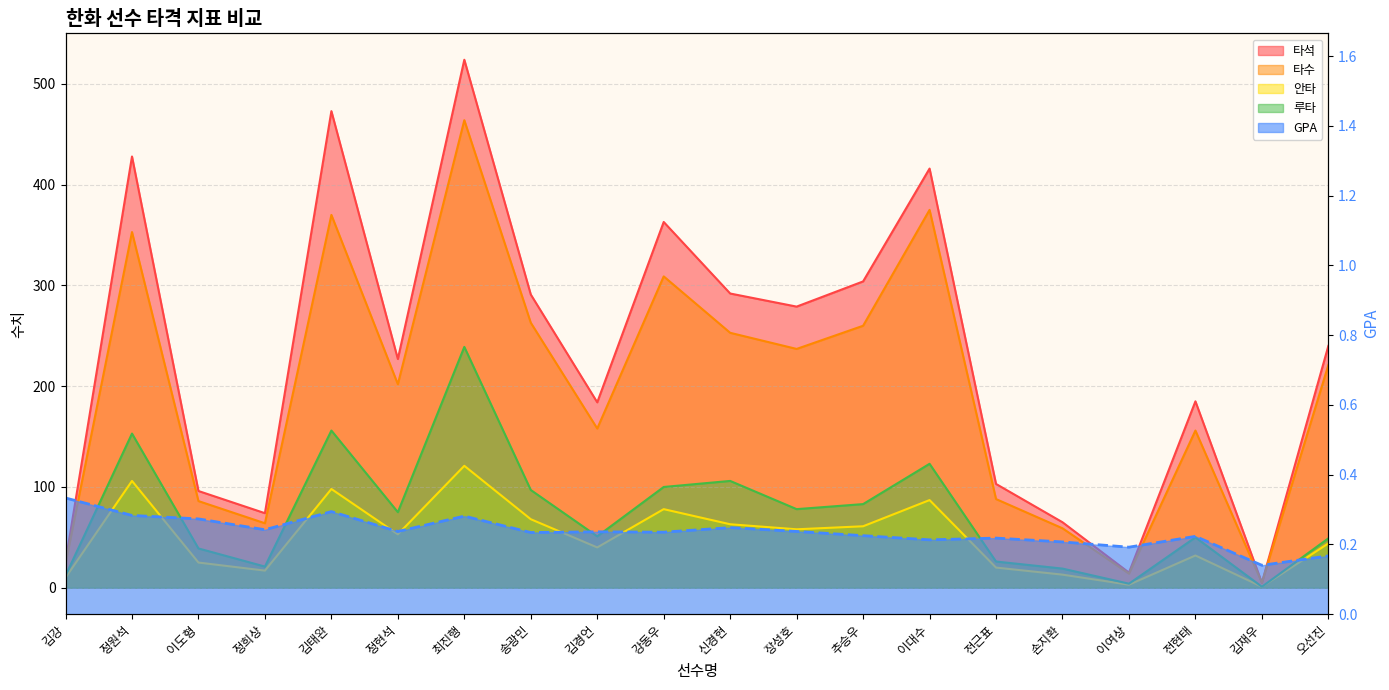

Rank the series at 최진행 from lowest to highest value.

GPA, 안타, 루타, 타수, 타석